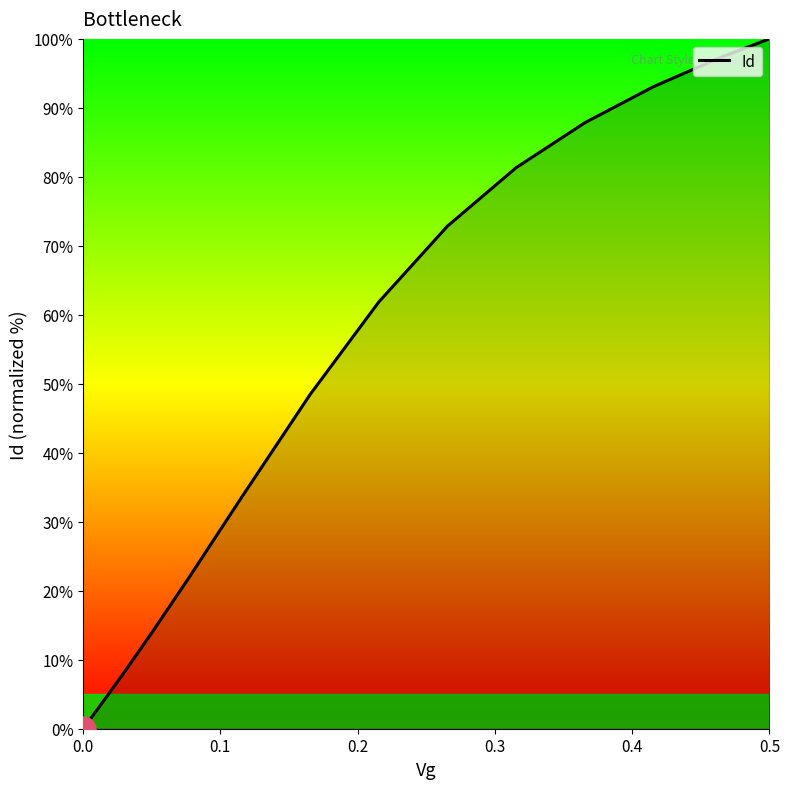

What is the difference between the maximum and minimum values?

100.0